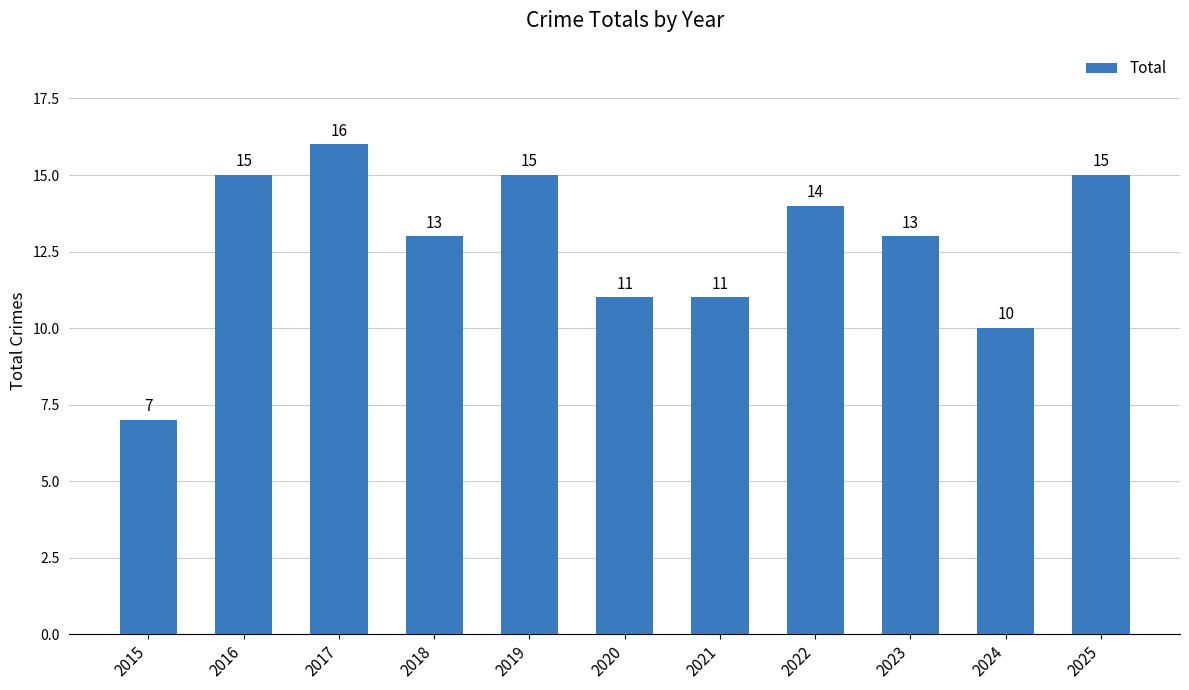

What is the average value?

13